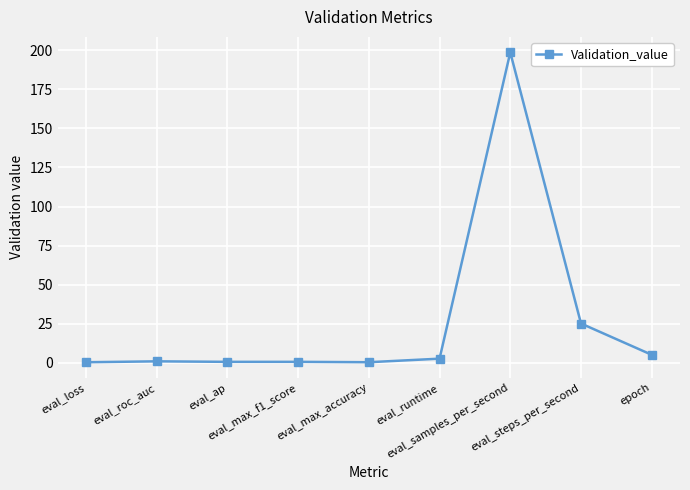

Read the value at eval_ap.

0.5